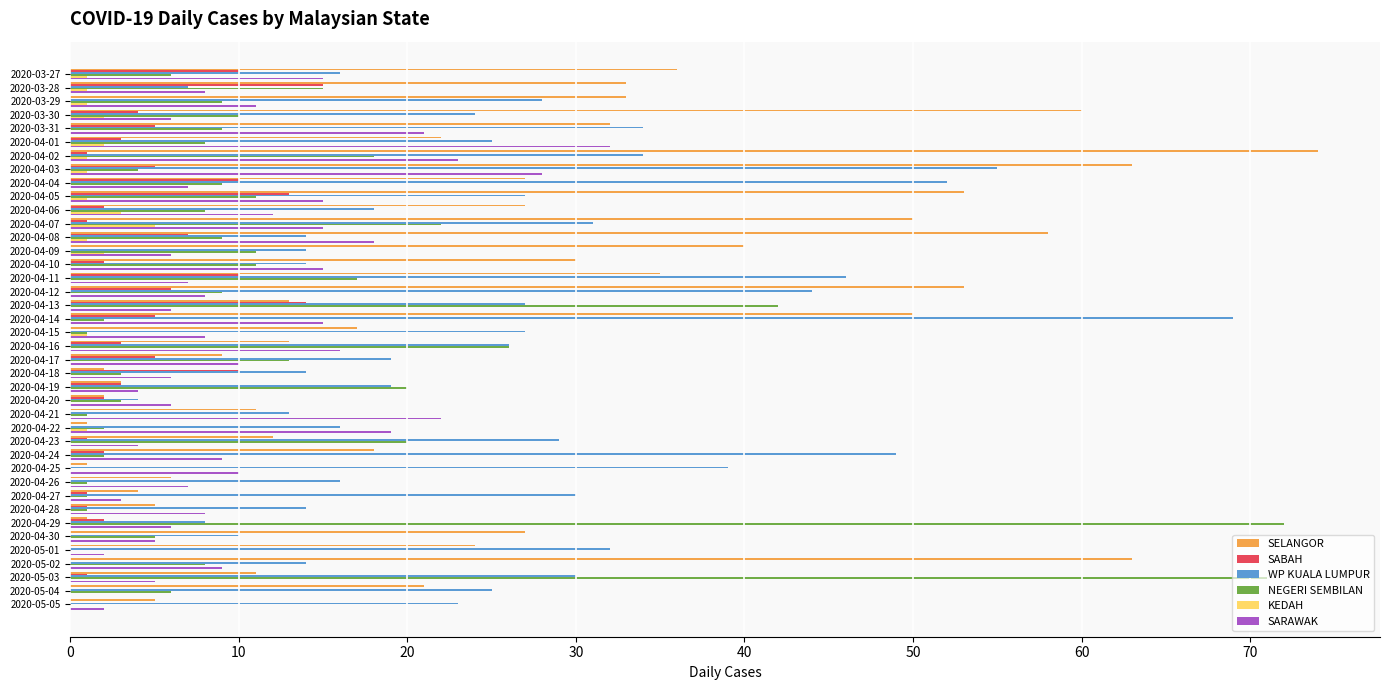

What is the total value across all series at 2020-04-11?

115